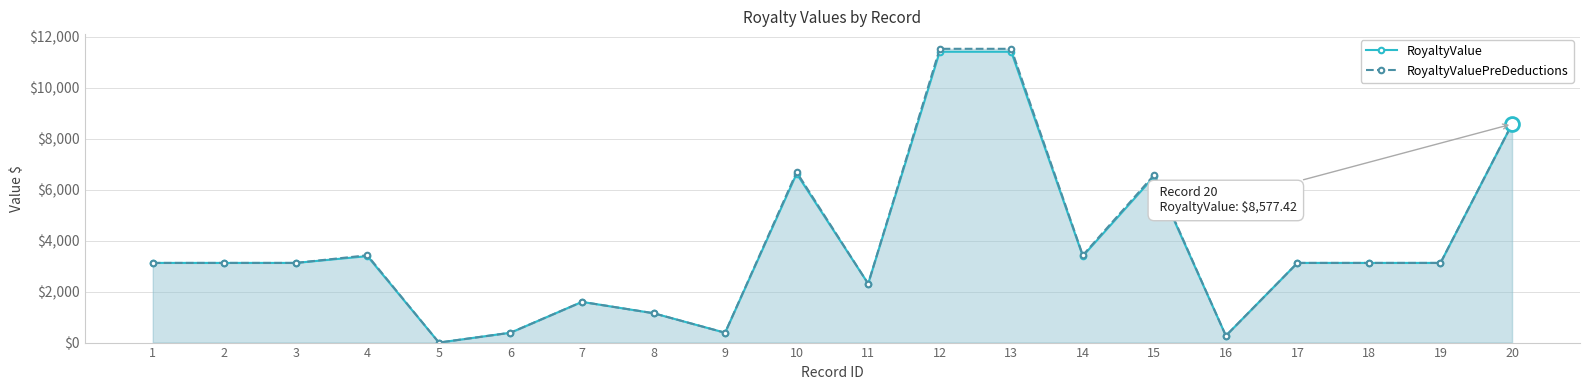

What is the value of the RoyaltyValuePreDeductions point at the 20th from the left?

8577.4